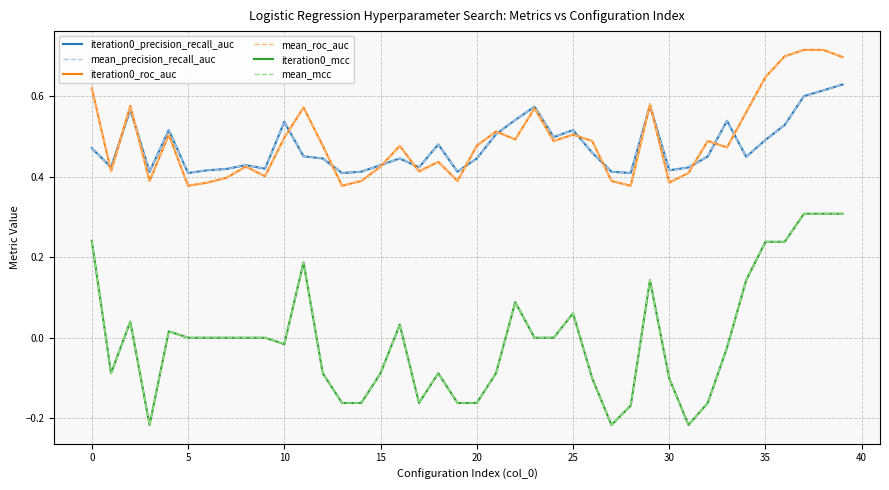

How many interior local valleys does the mean_precision_recall_auc series have?

11